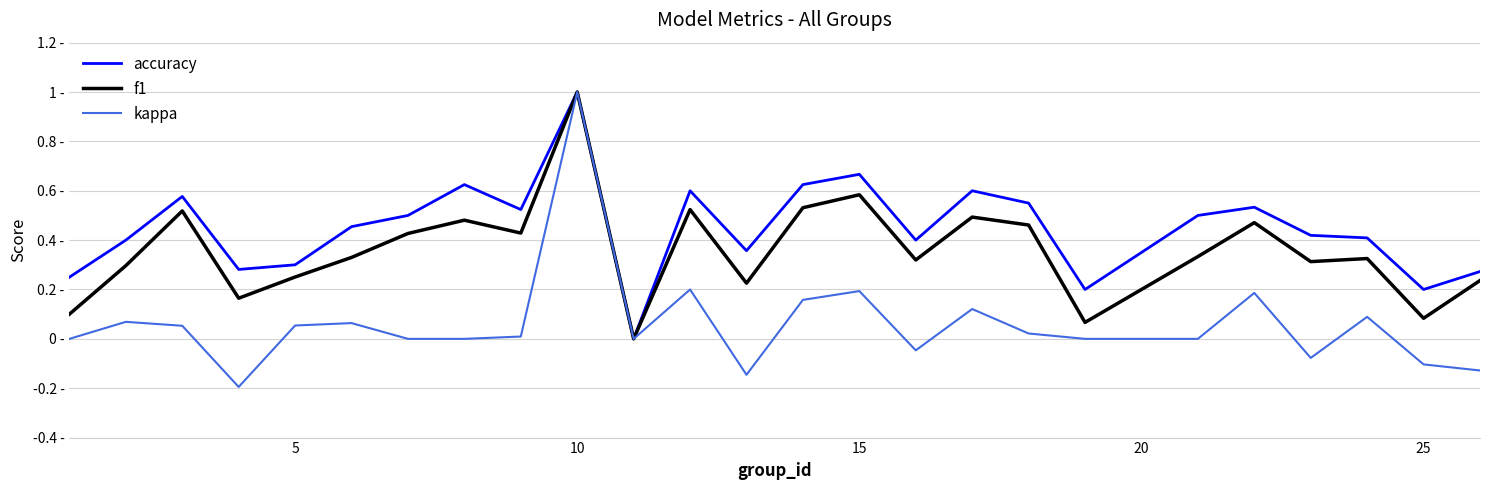

Which series has the largest range (max minus min)?

kappa